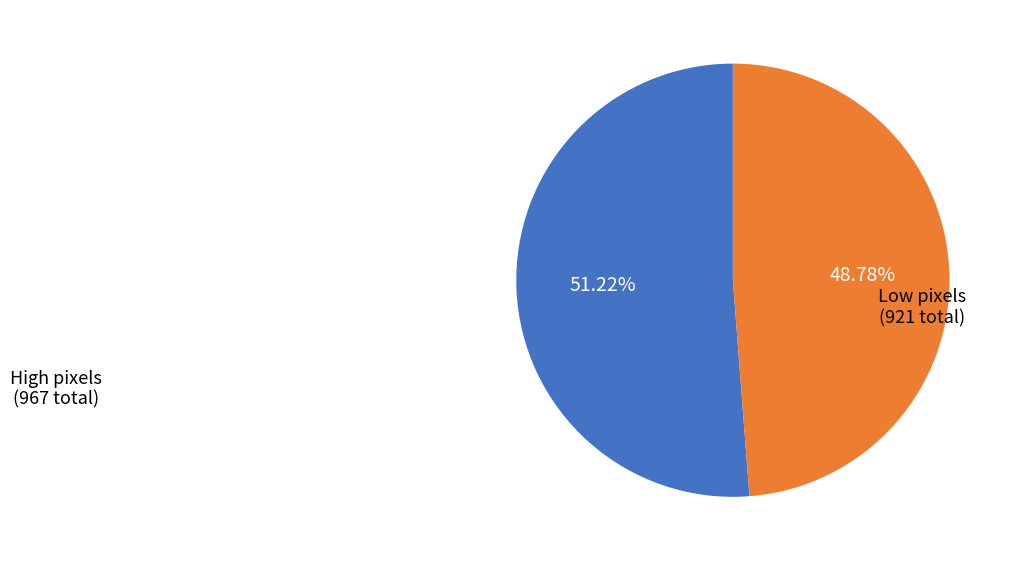

Does any single category account for the majority?

Yes